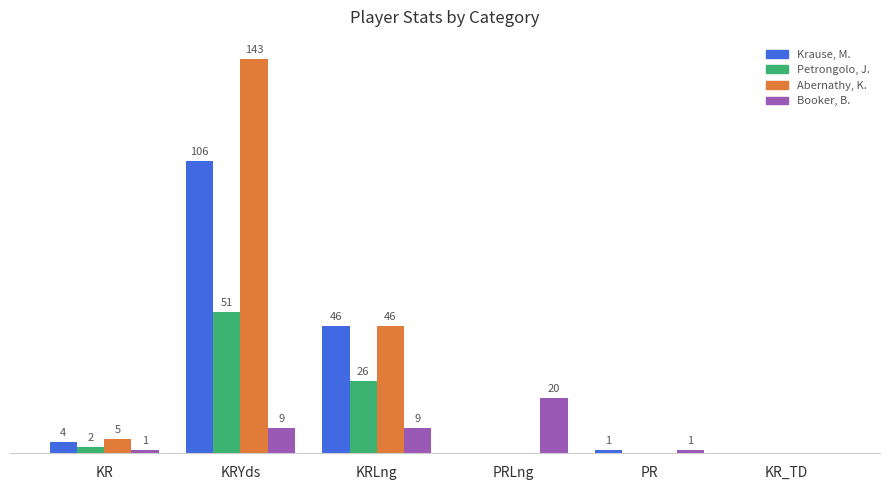

At which category is the sum across all series the highest?

KRYds